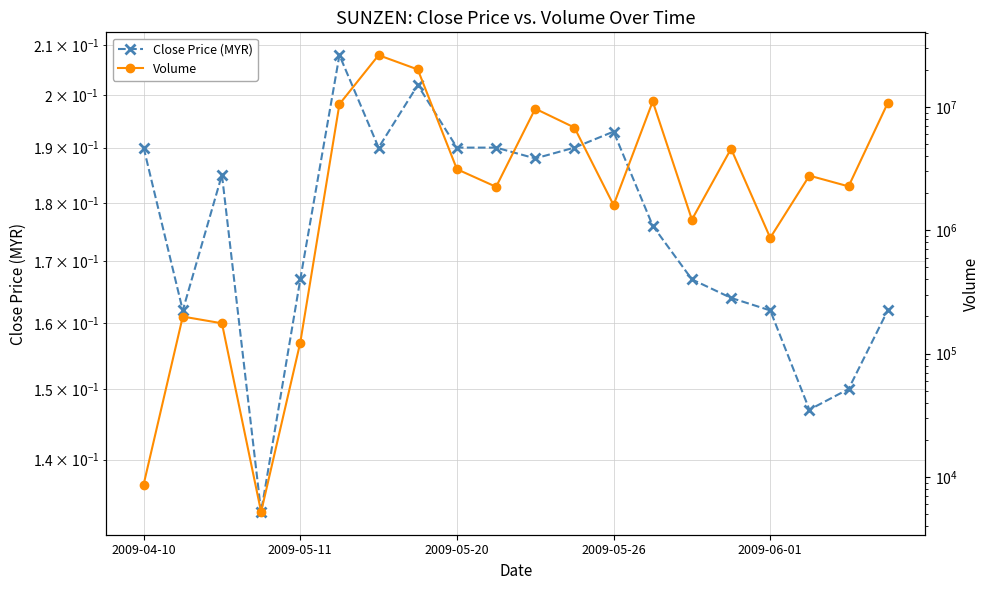

True or false: Volume has a value of 2775931.0 at 17.

True